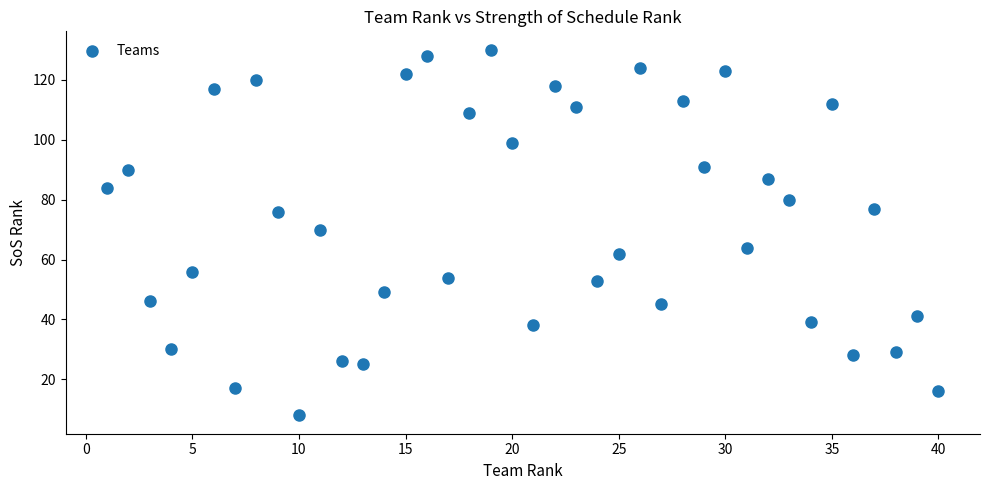

What is the range of Y values (max minus min)?

122